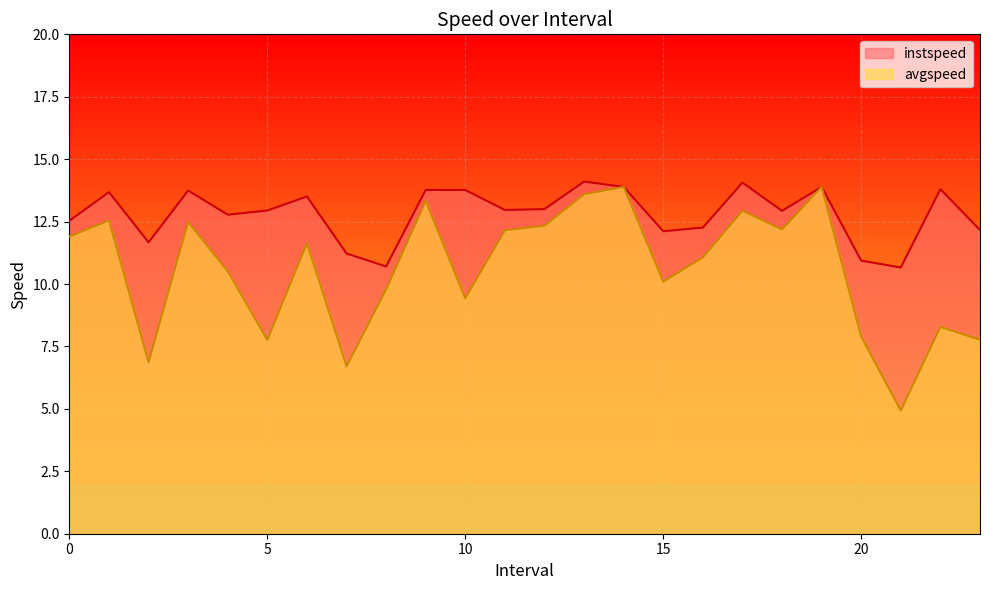

Is it true that instspeed equals 8.6 at 13.0?

False